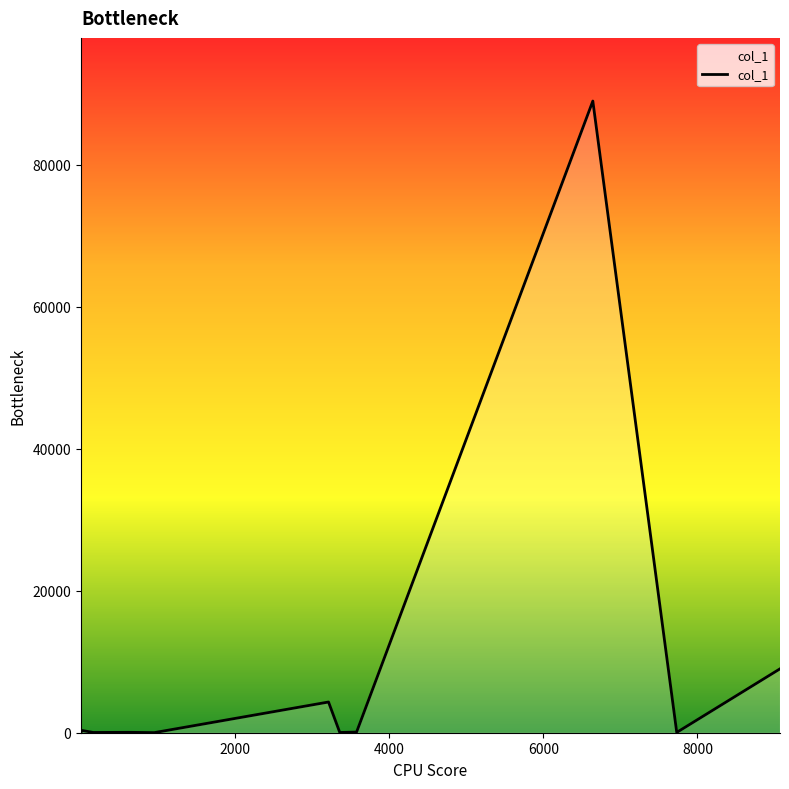

What is the maximum value shown in the chart?

88942